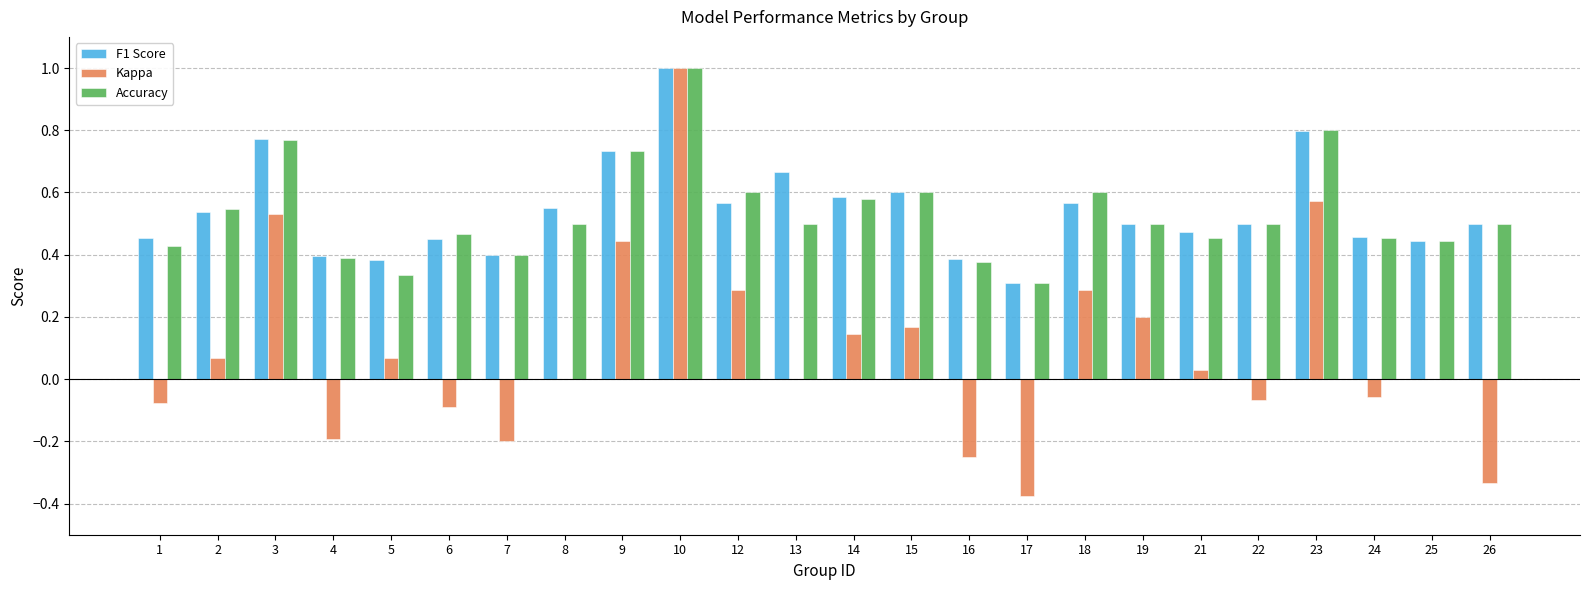

Is the value of F1 Score at 5 greater than the value of Kappa at 22?

Yes